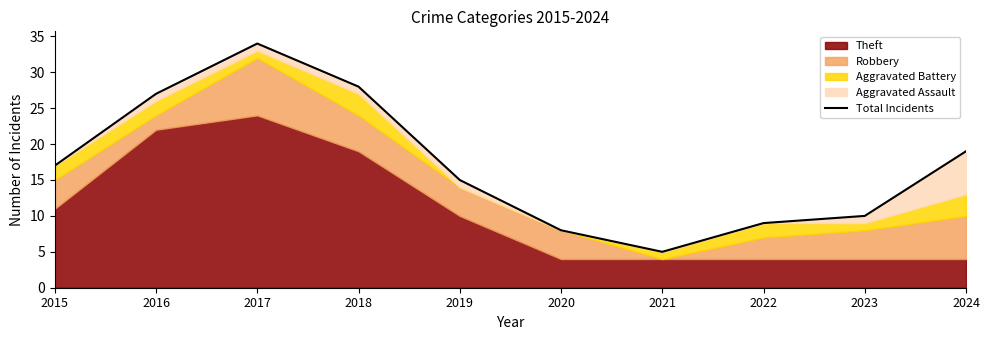

What is the difference between the values at 2020 and 2017?

26